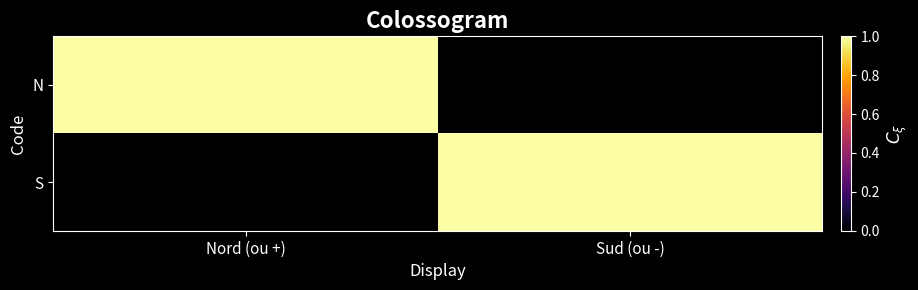

Which has a higher value, Sud (ou -) or Nord (ou +)?

Nord (ou +)